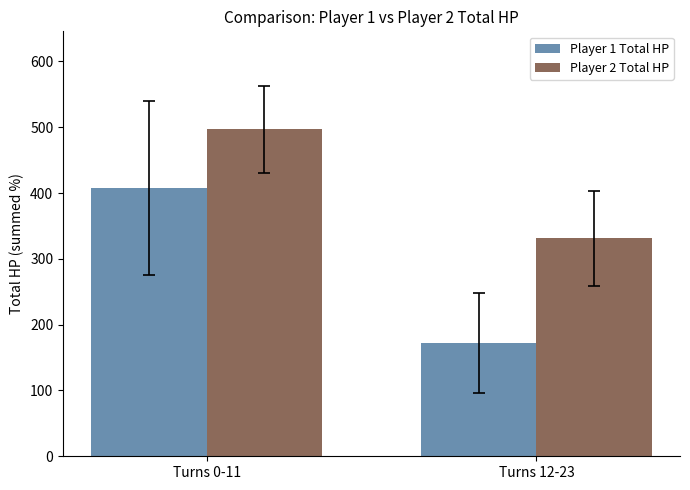

How many data points in Player 2 Total HP are less than 496?

1